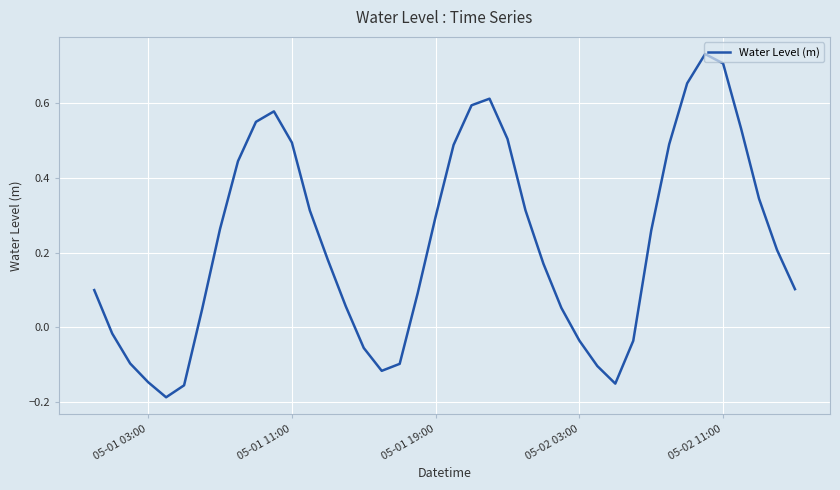

What is the sum of all values?

9.0